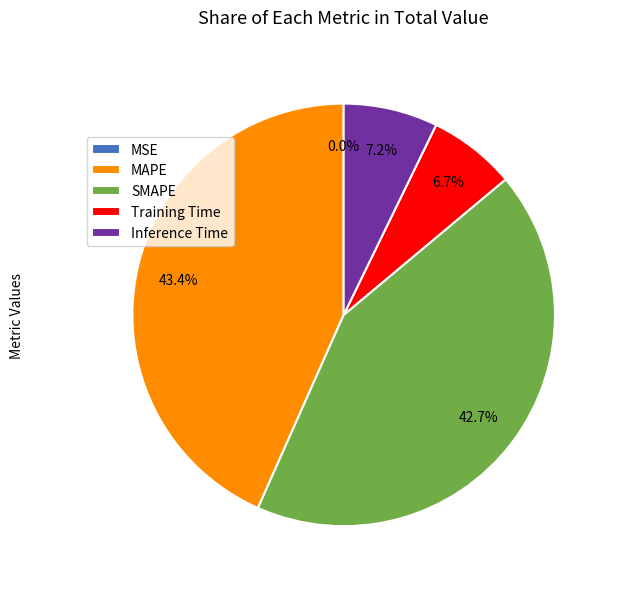

Does any single category account for the majority?

No